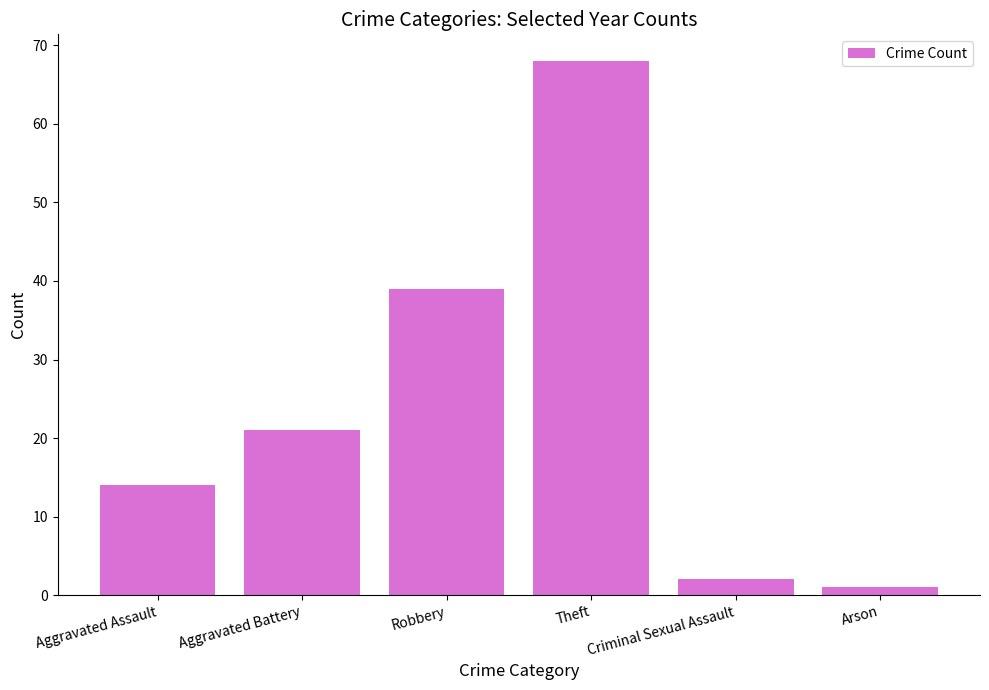

How many distinct data groups are displayed?

1